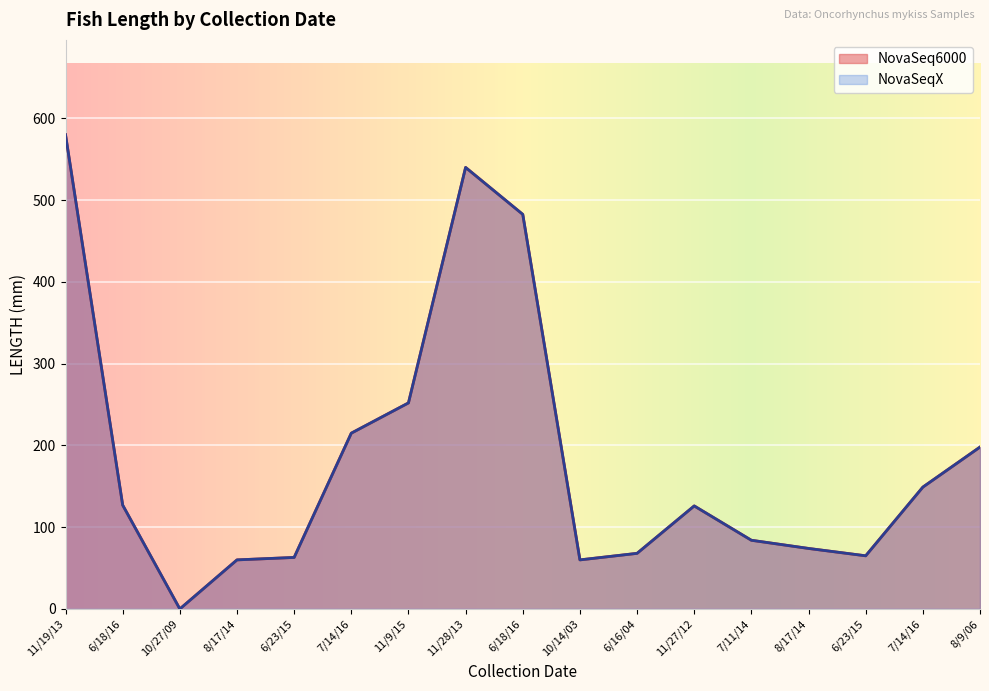

The value of NovaSeq6000 at 8/17/14 is 60.0. True or false?

True